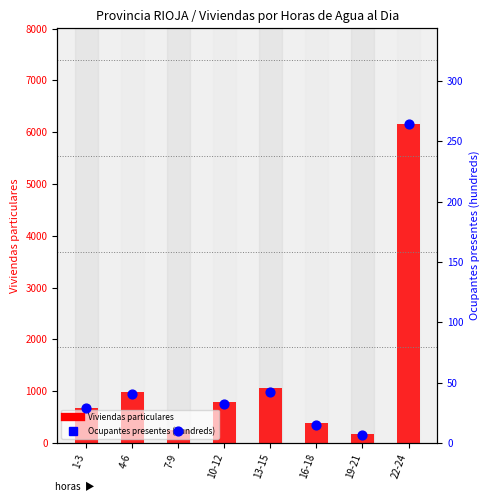

What are all the series names shown in the legend?

Viviendas particulares, Ocupantes presentes (hundreds)